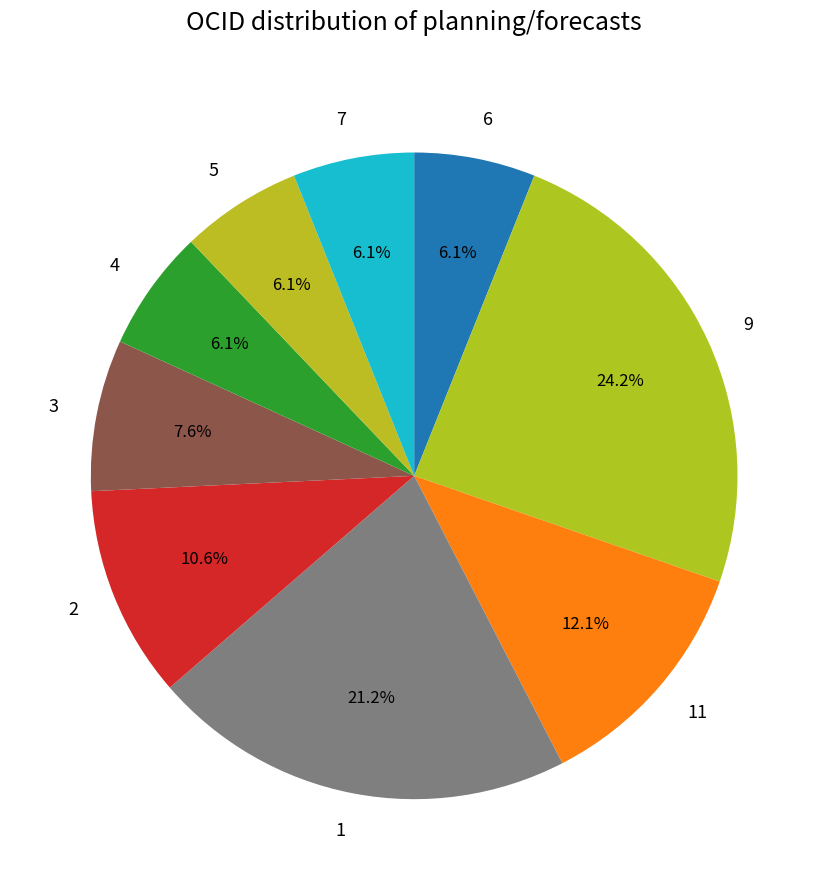

Approximately how many times larger is the value at 11 compared to 4?

2.0